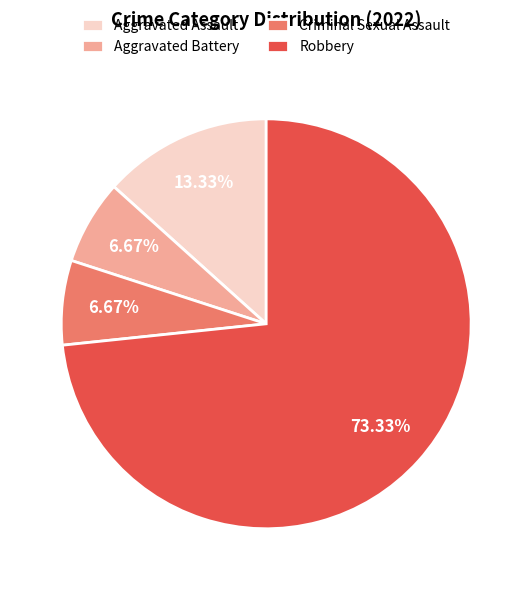

Do Robbery and Aggravated Assault together represent more than half of the pie?

Yes